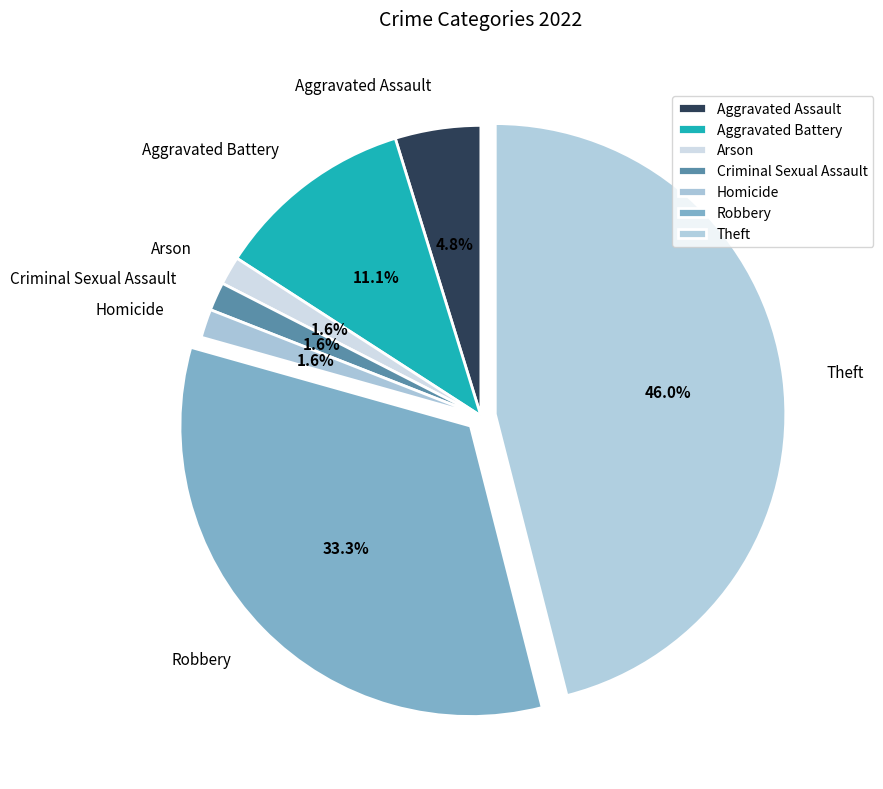

To the nearest percent, what is the combined percentage of Aggravated Assault and Homicide?

6%